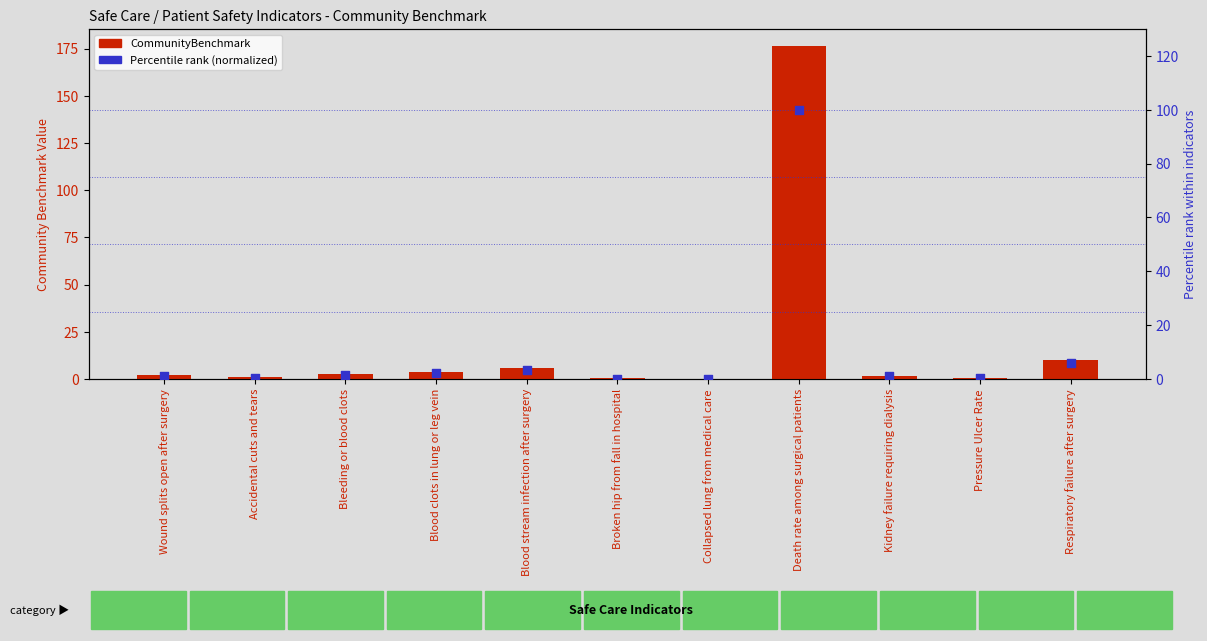

Which series has the largest Y range (max minus min)?

CommunityBenchmark